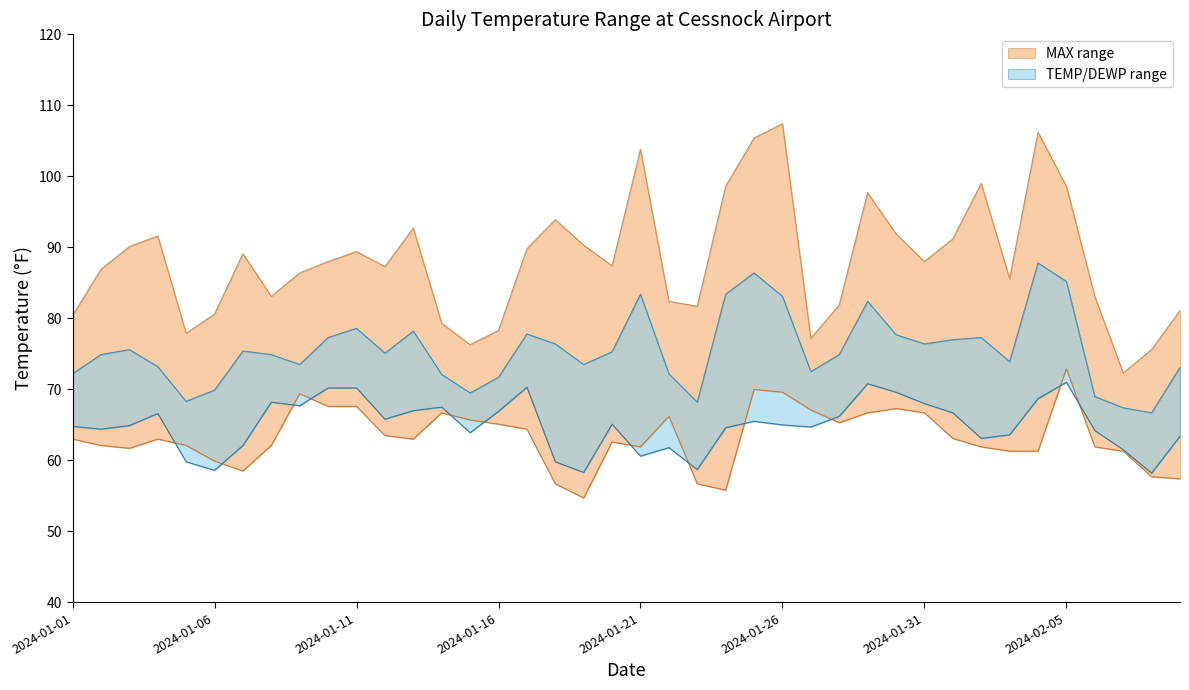

What is the difference between the maximum and minimum values in the MIN series?

18.2